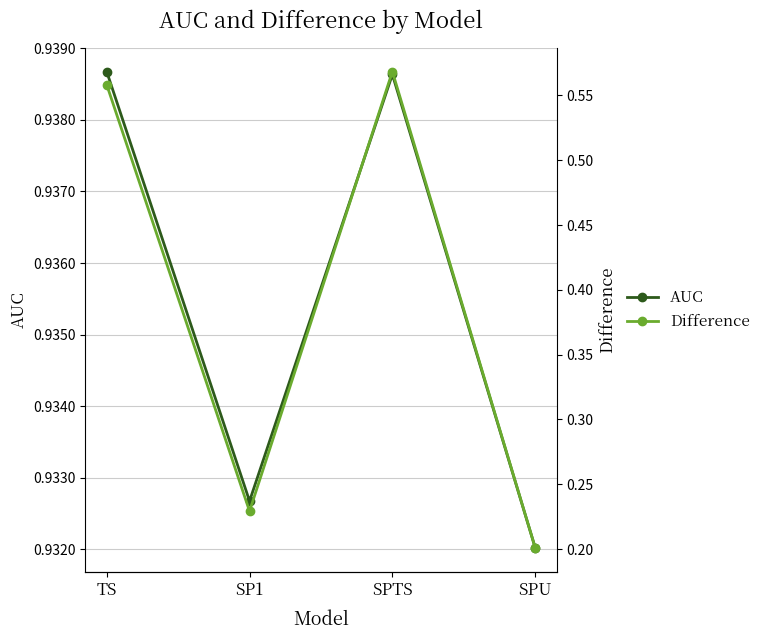

True or false: Difference and AUC intersect in this chart.

False